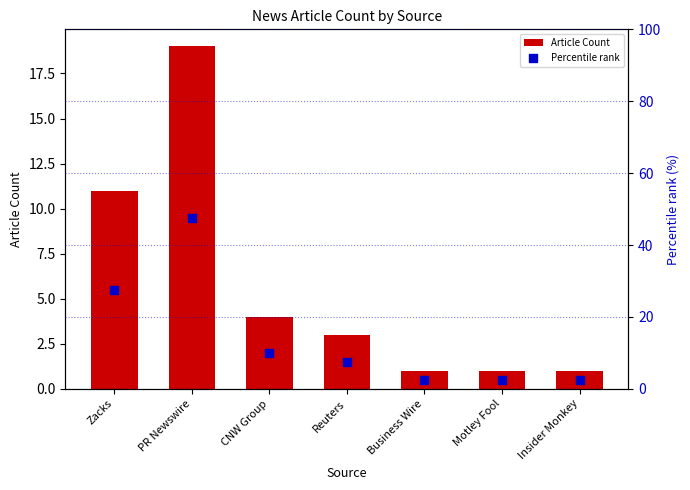

Which series has the widest spread of Y values?

Percentile rank